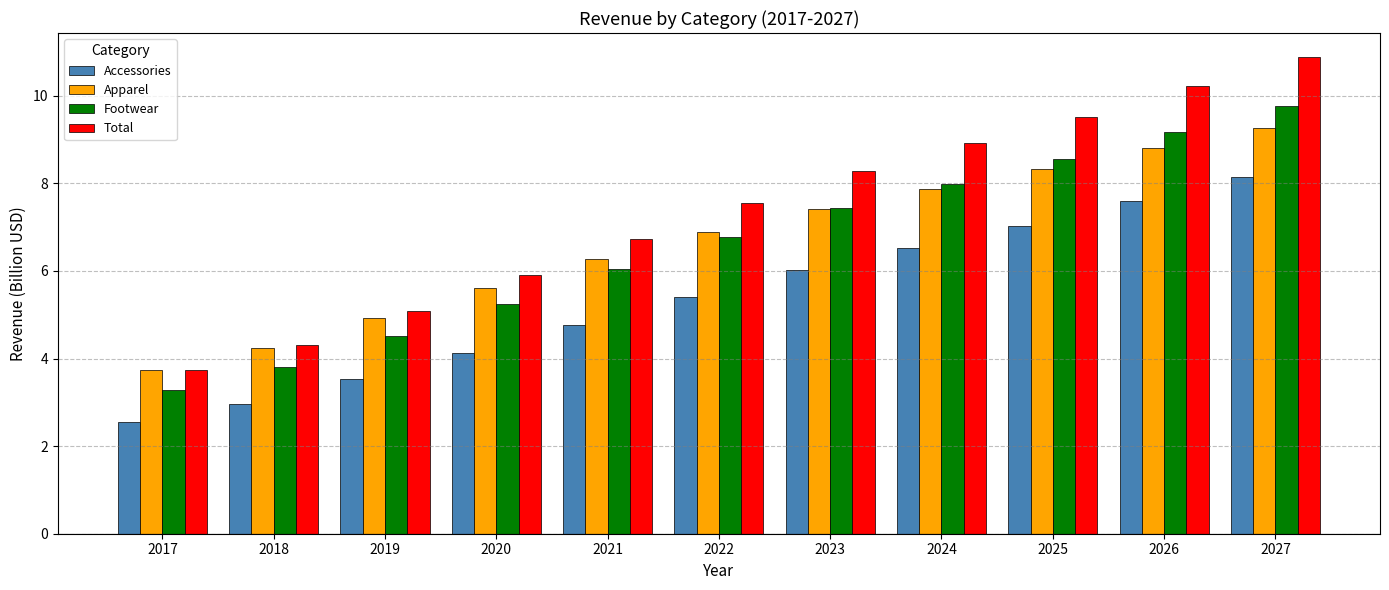

What is the difference between the second highest and second lowest values in the Apparel series?

4.6